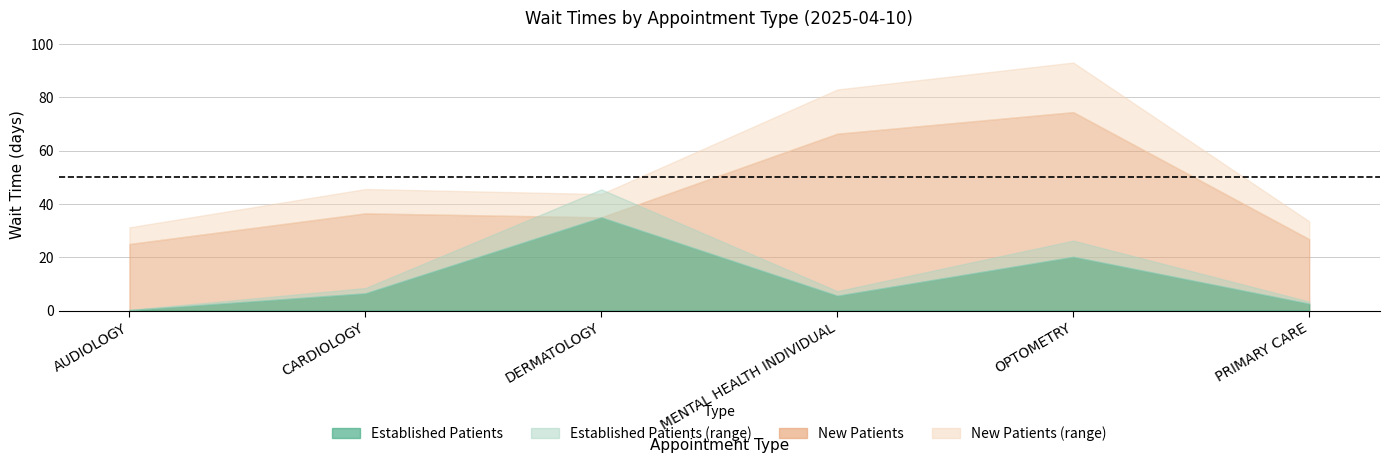

At which category is the sum across all series the highest?

OPTOMETRY